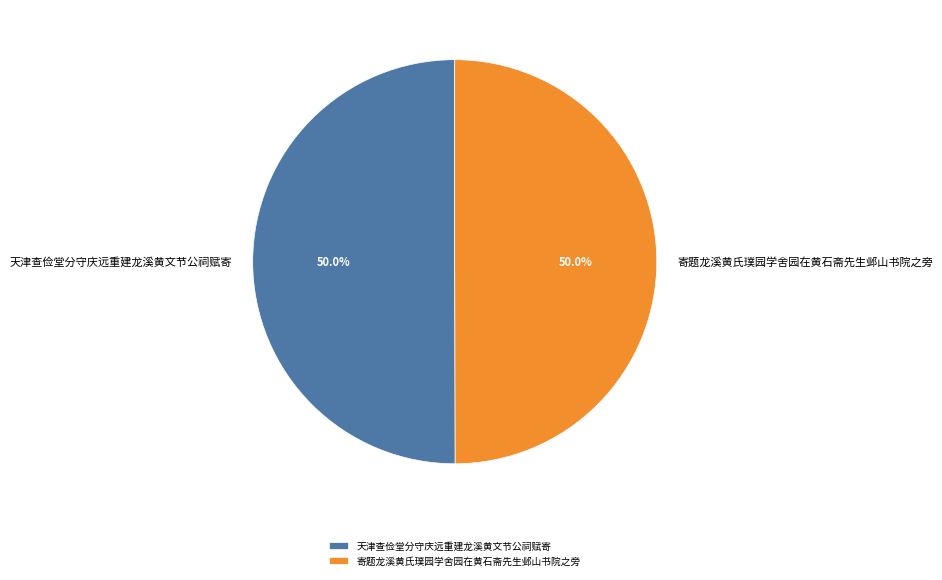

How many segments does this pie chart have?

2